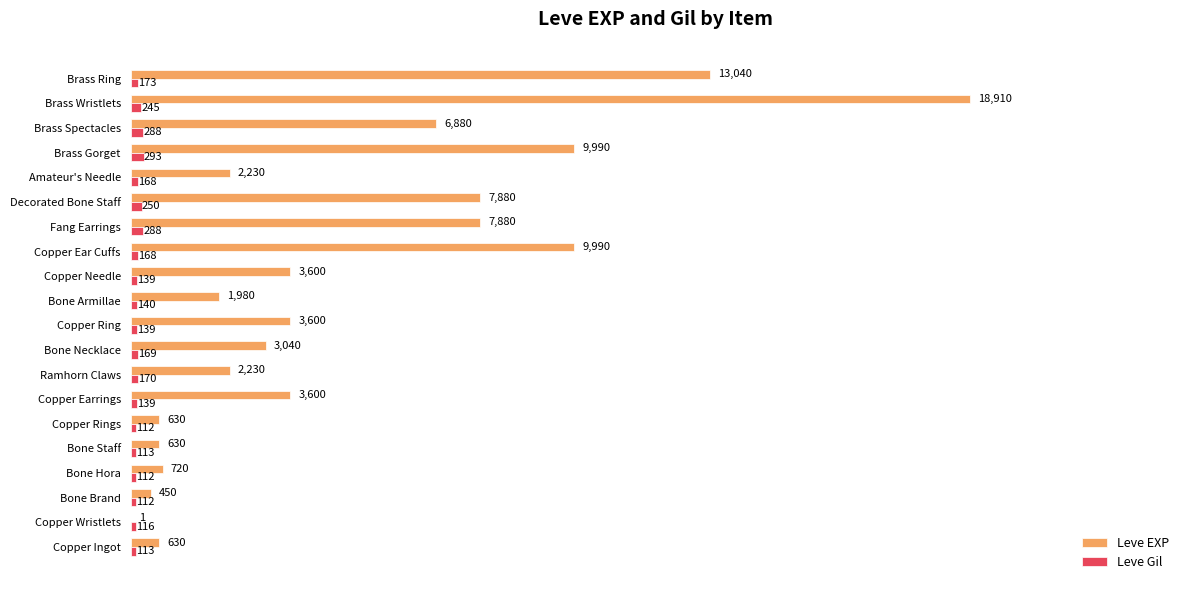

Which series has the largest range (max minus min)?

Leve EXP